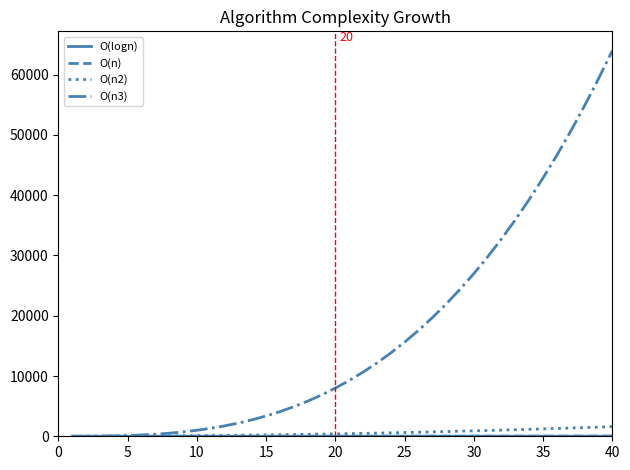

What is the lowest value of the O(n2) series?

1.0